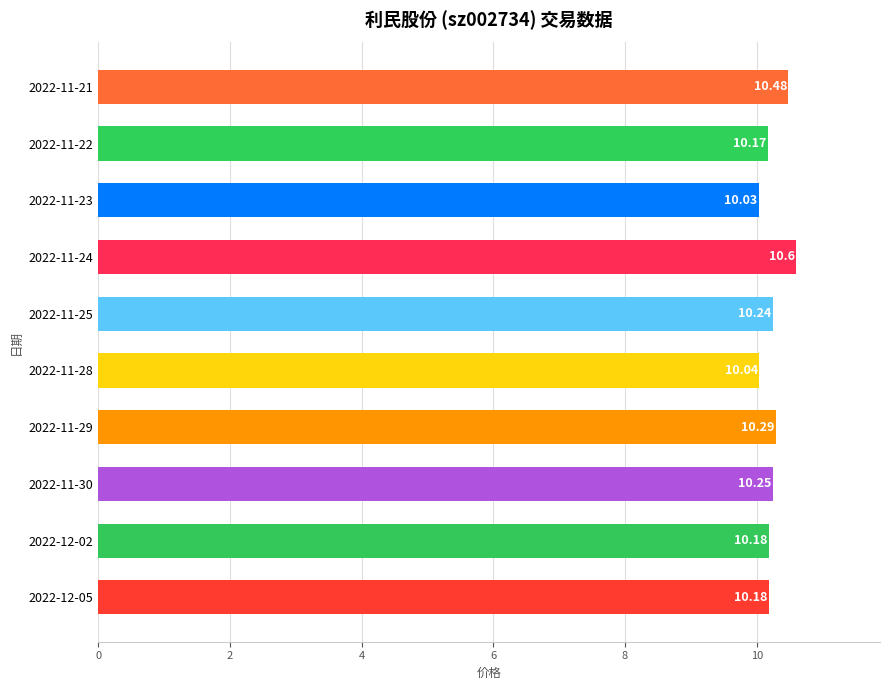

At which category does the chart reach its peak across all series?

2022-11-24